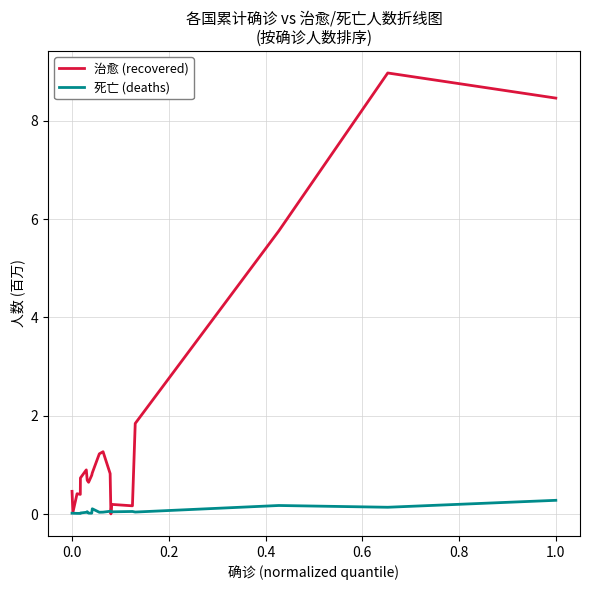

Which series has the largest range (max minus min)?

治愈 (recovered)